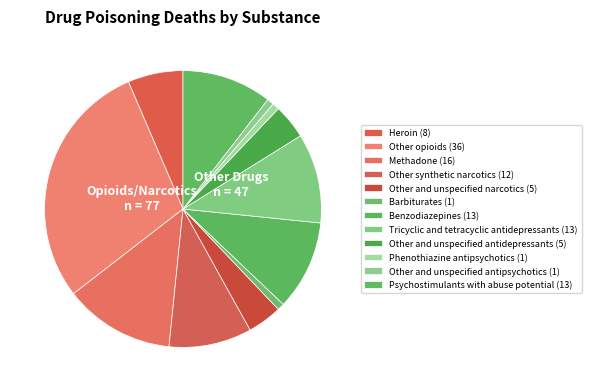

Is there a majority slice in this chart?

No